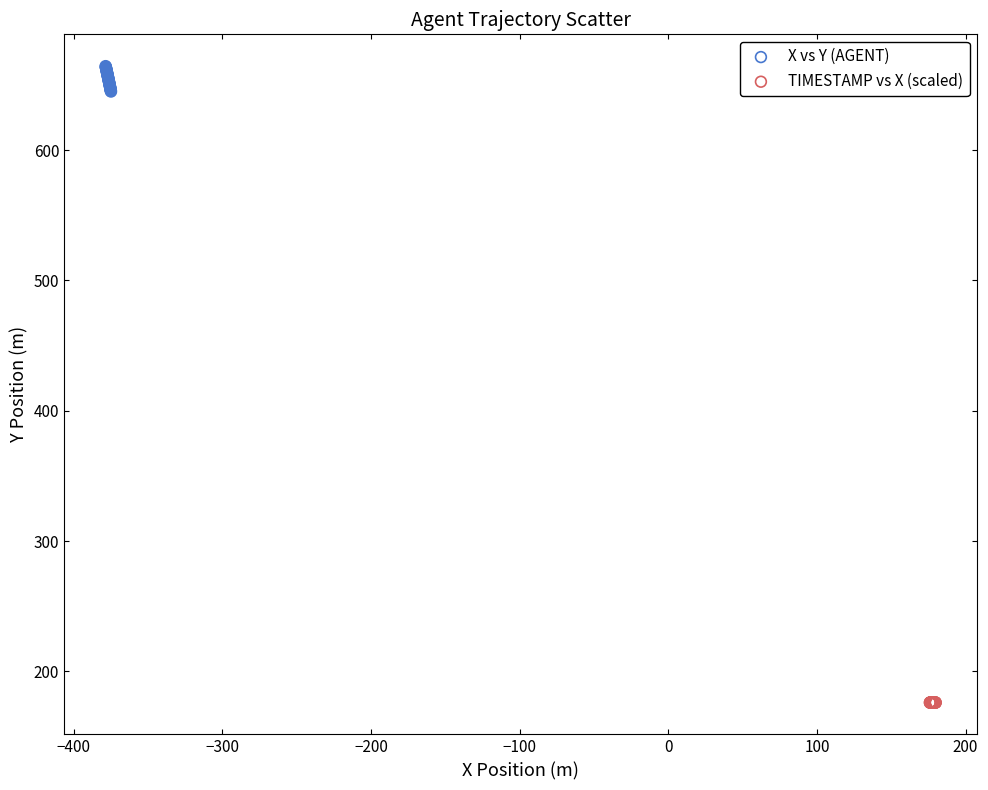

Which series reaches the minimum Y coordinate?

TIMESTAMP vs X (scaled)